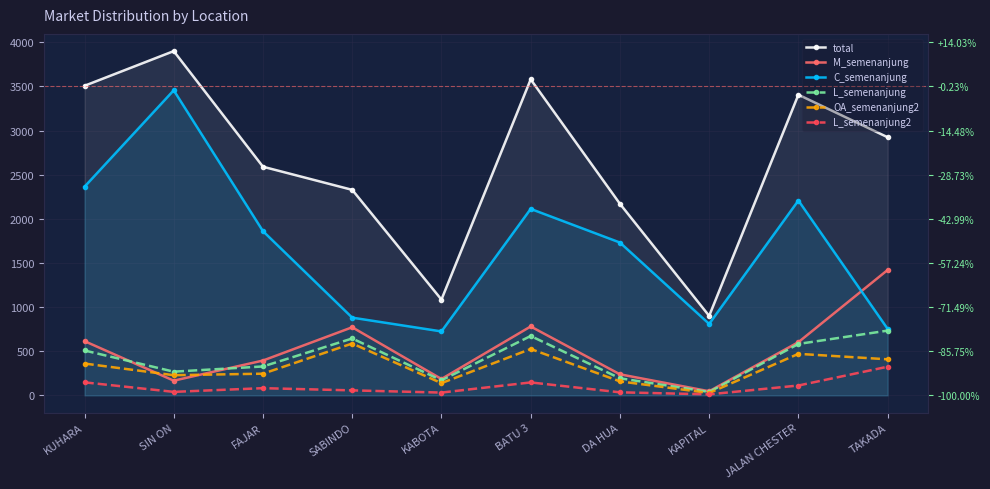

At which label is total closest to 2401?

SABINDO